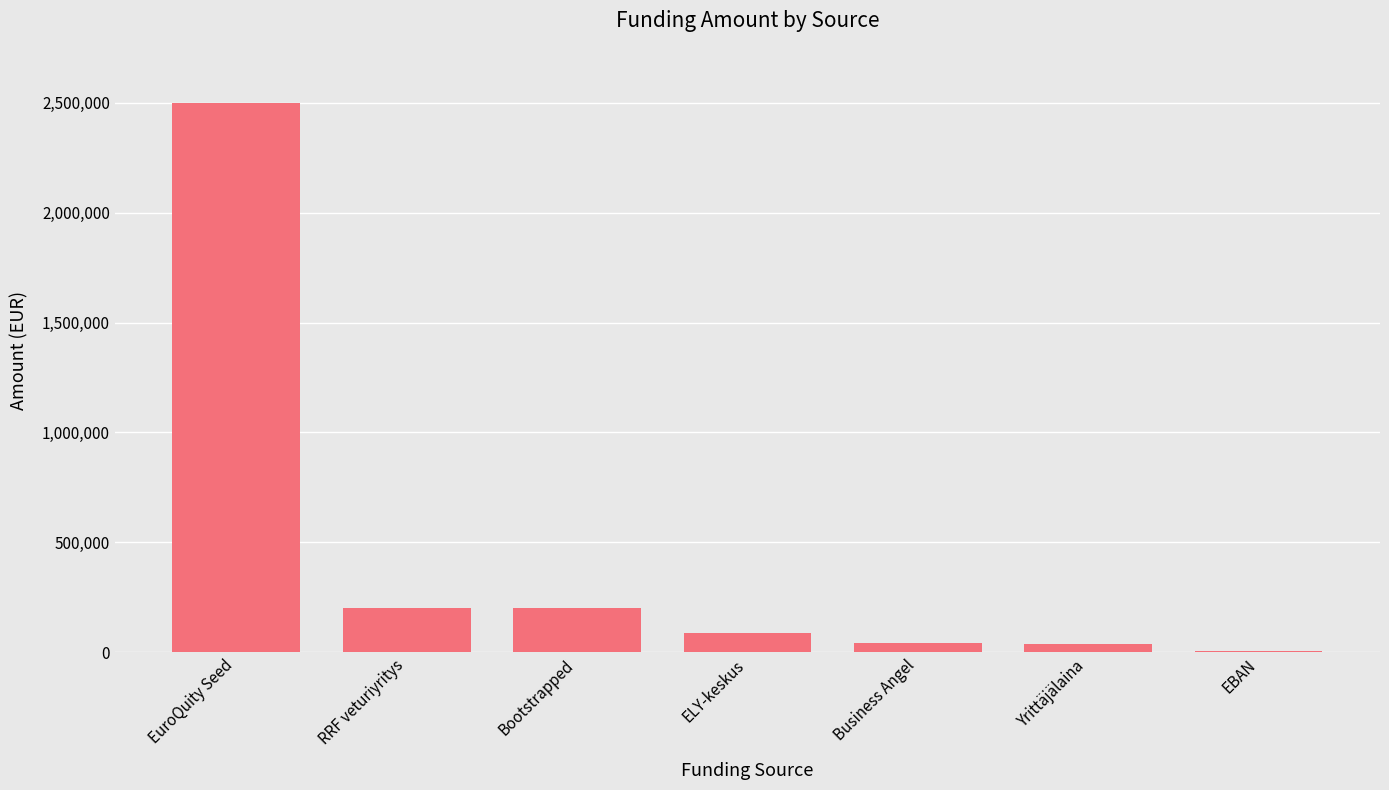

What is the sum of all values?

3080125